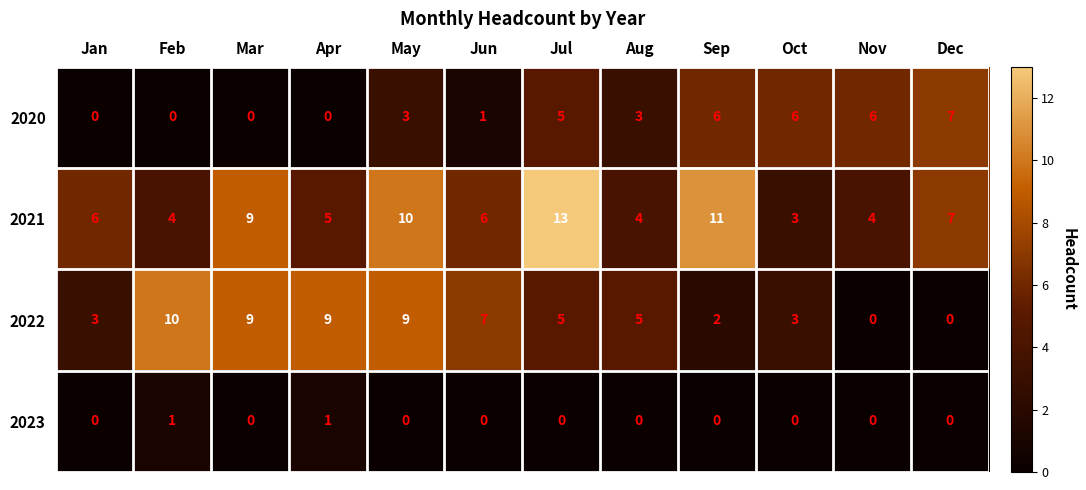

What is the spread (max minus min) of values at Dec?

7